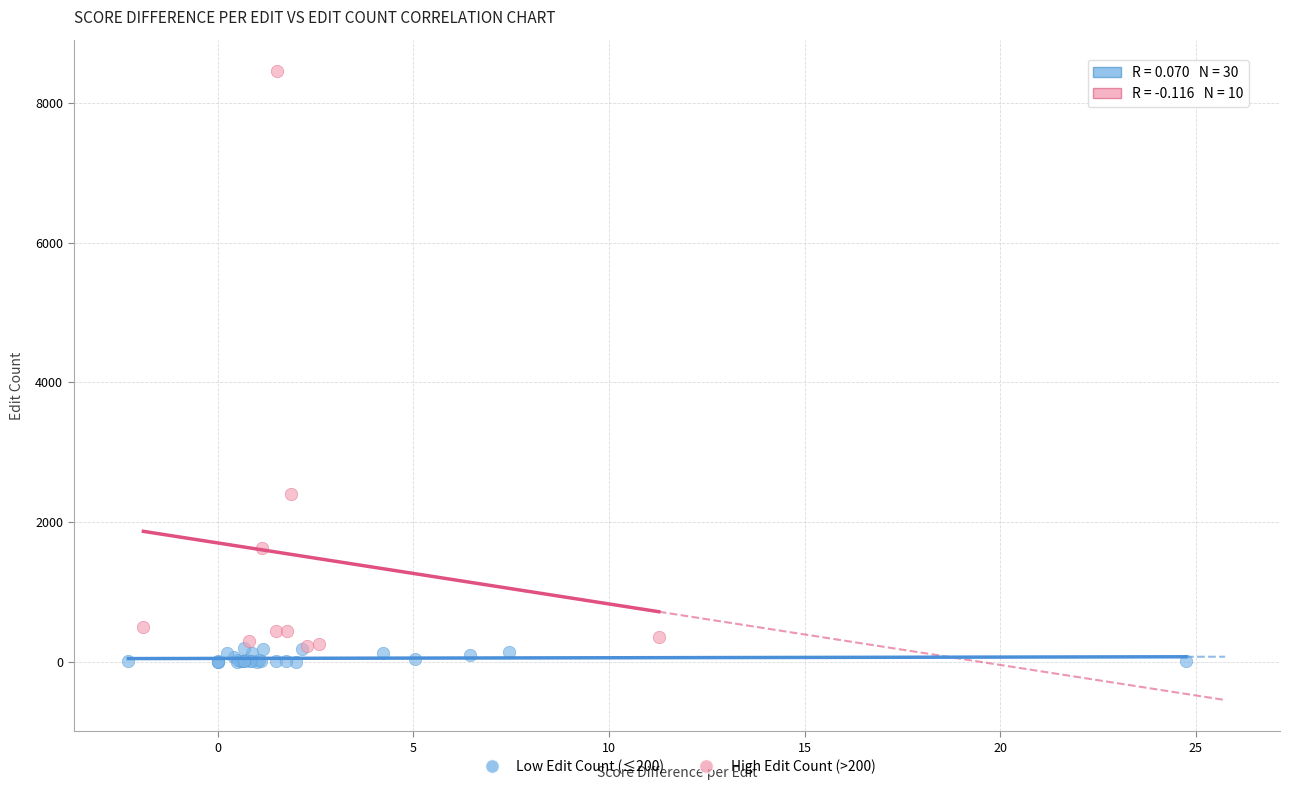

Which series contains the highest Y value?

High Edit Count (>200)